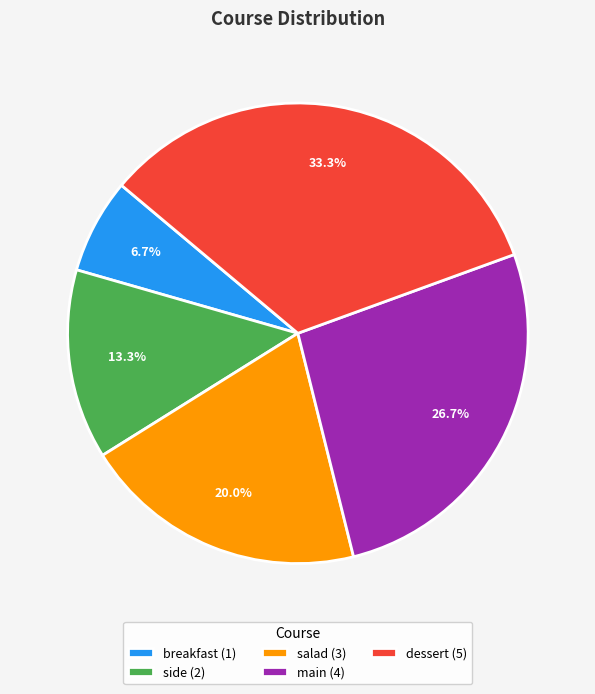

Count the number of slices in the pie.

5